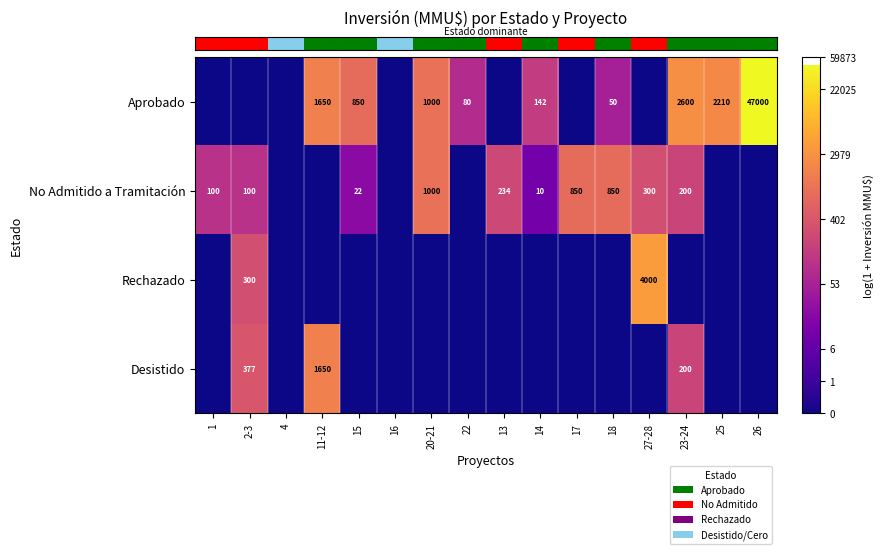

Count the number of categories in the chart.

16